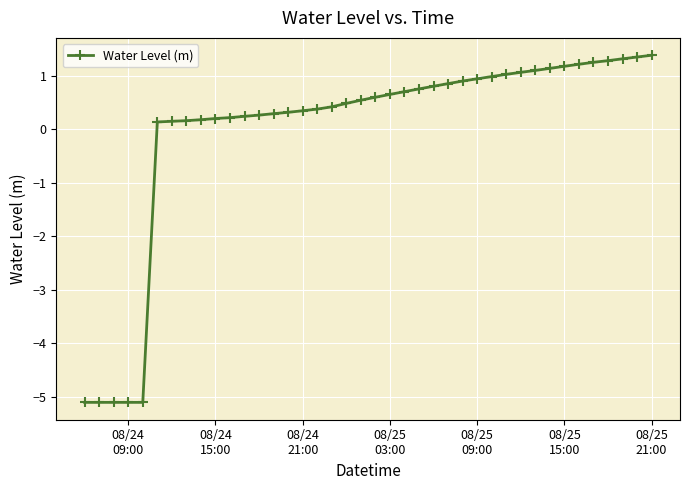

What is the value of the 20th point from the left?

0.5